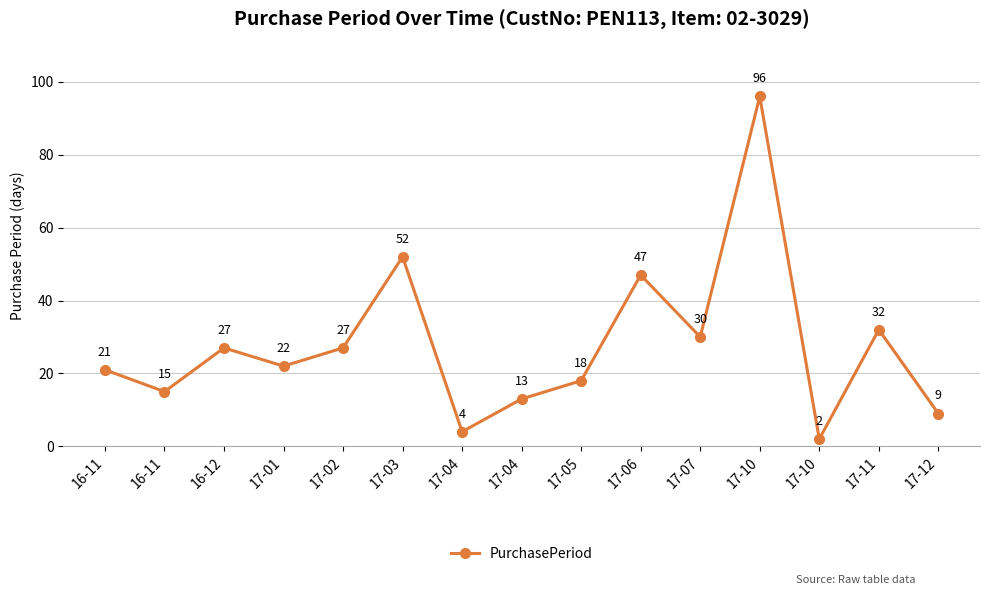

How many series are shown in this chart?

1